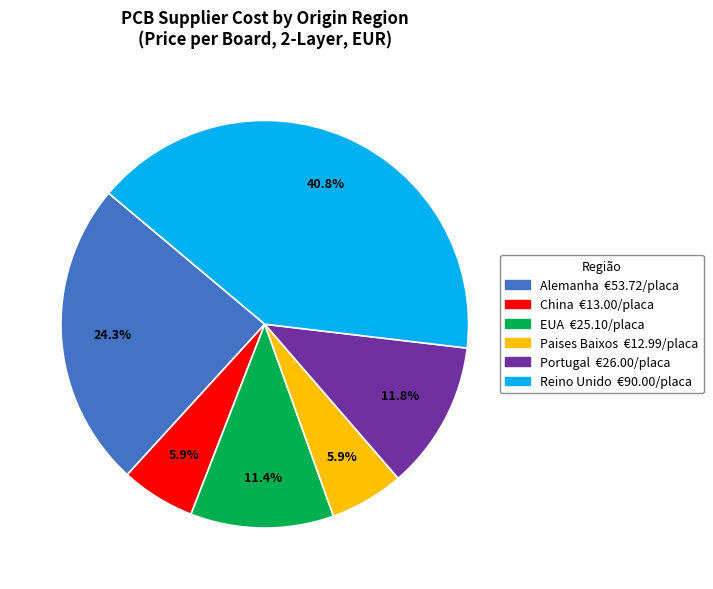

What is the largest slice in the pie chart?

Reino Unido